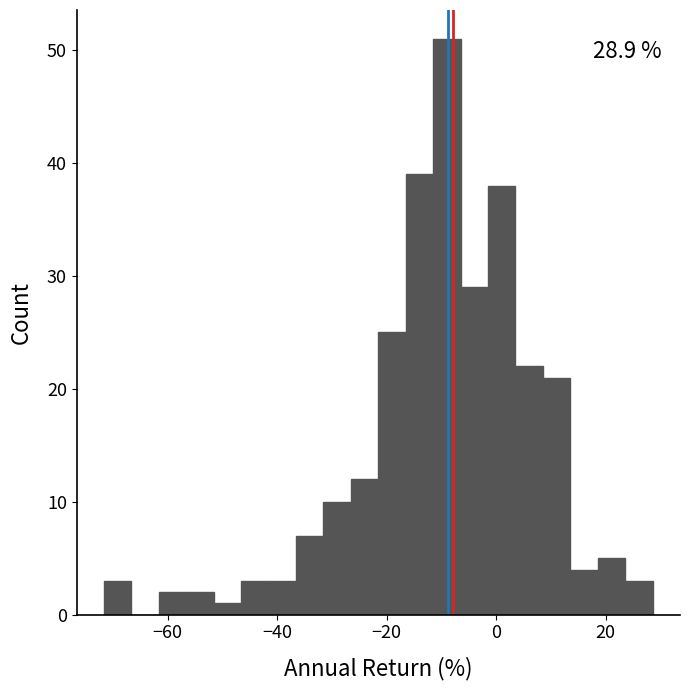

Around what value on the x-axis is the tallest bar? Give the approximate position of its centre, as read against the axis.

-10